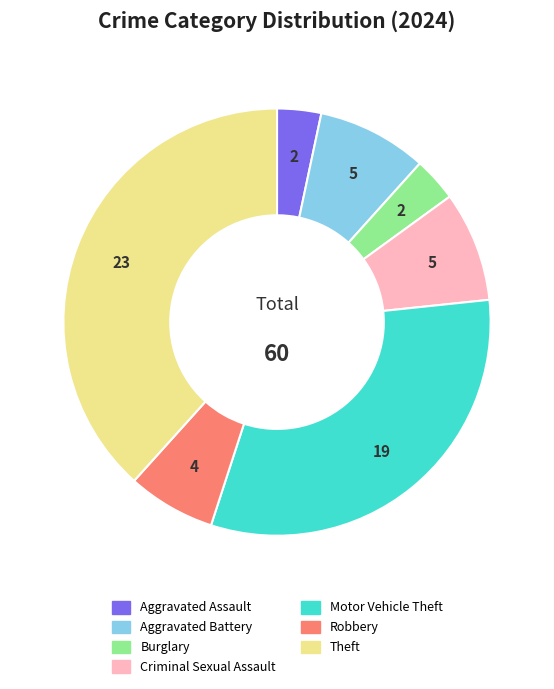

Between Criminal Sexual Assault and Robbery, which is larger?

Criminal Sexual Assault